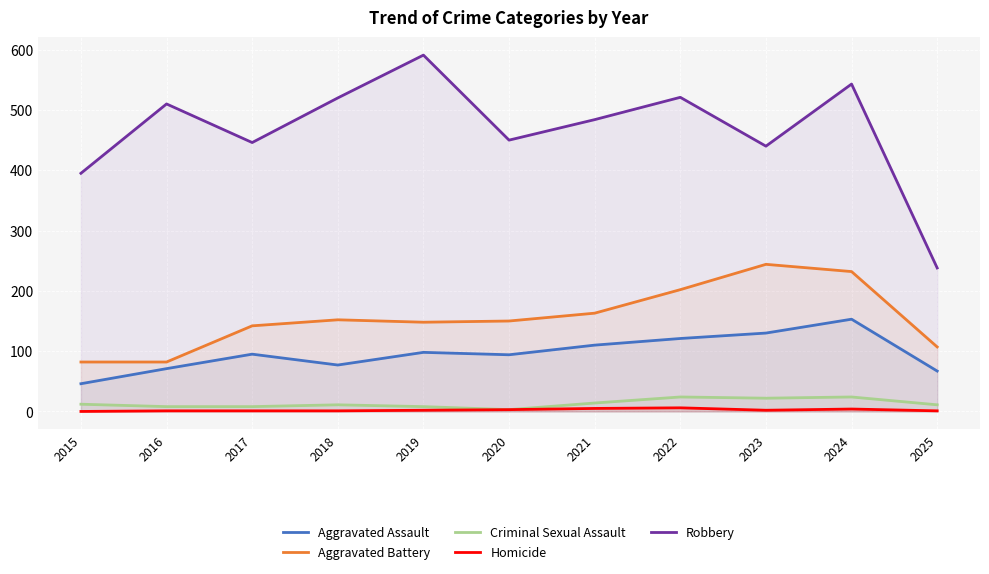

What is the spread (max minus min) of values at 2020?

447